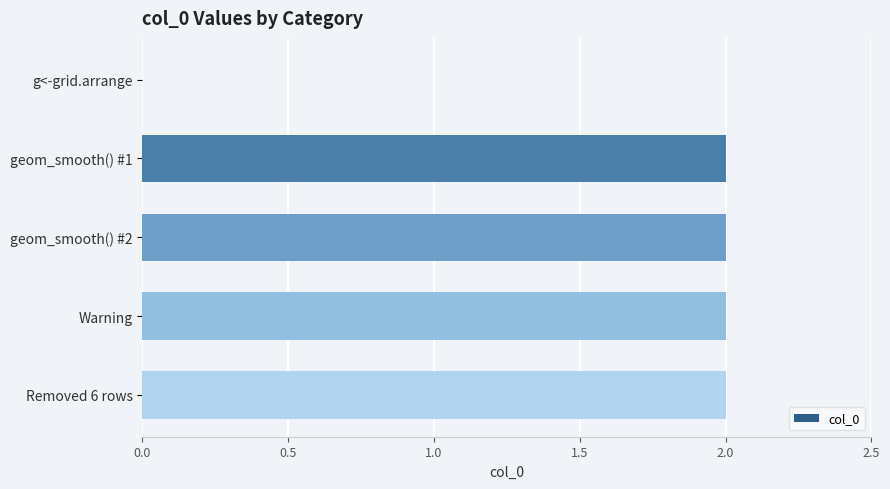

Reading top to bottom, transcribe all the data shown in this chart.

g<-grid.arrange=0	geom_smooth() #1=2	geom_smooth() #2=2	Warning=2	Removed 6 rows=2